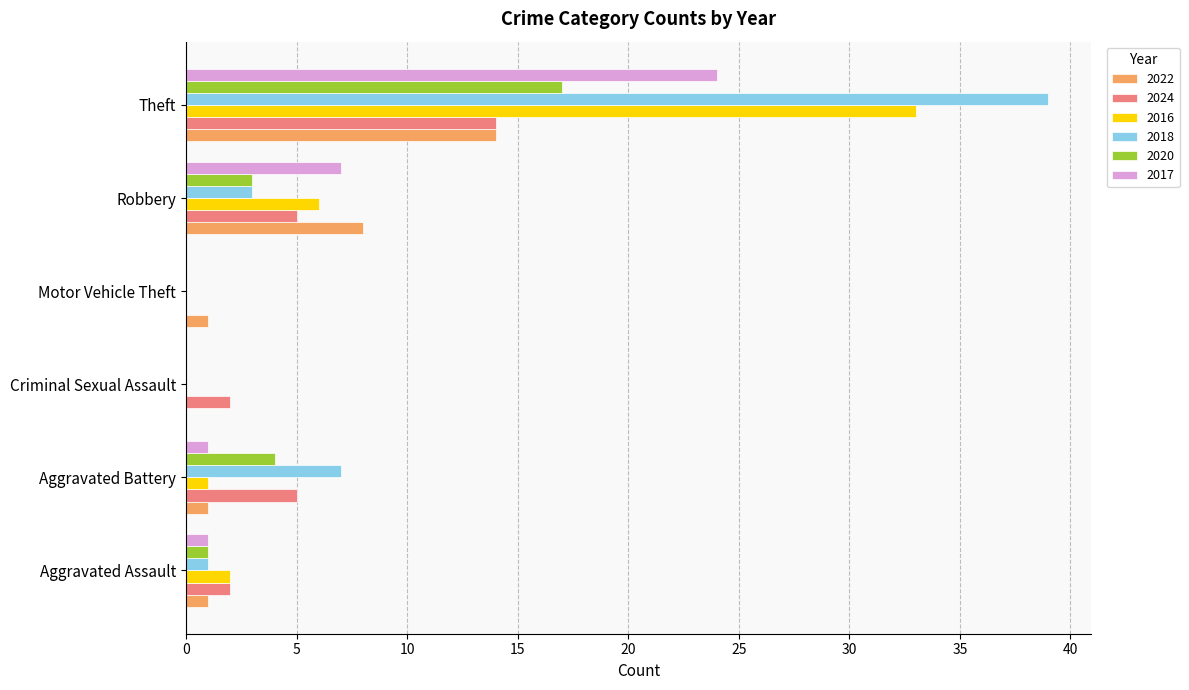

Is the value of 2022 at Motor Vehicle Theft greater than the value of 2018 at Theft?

No